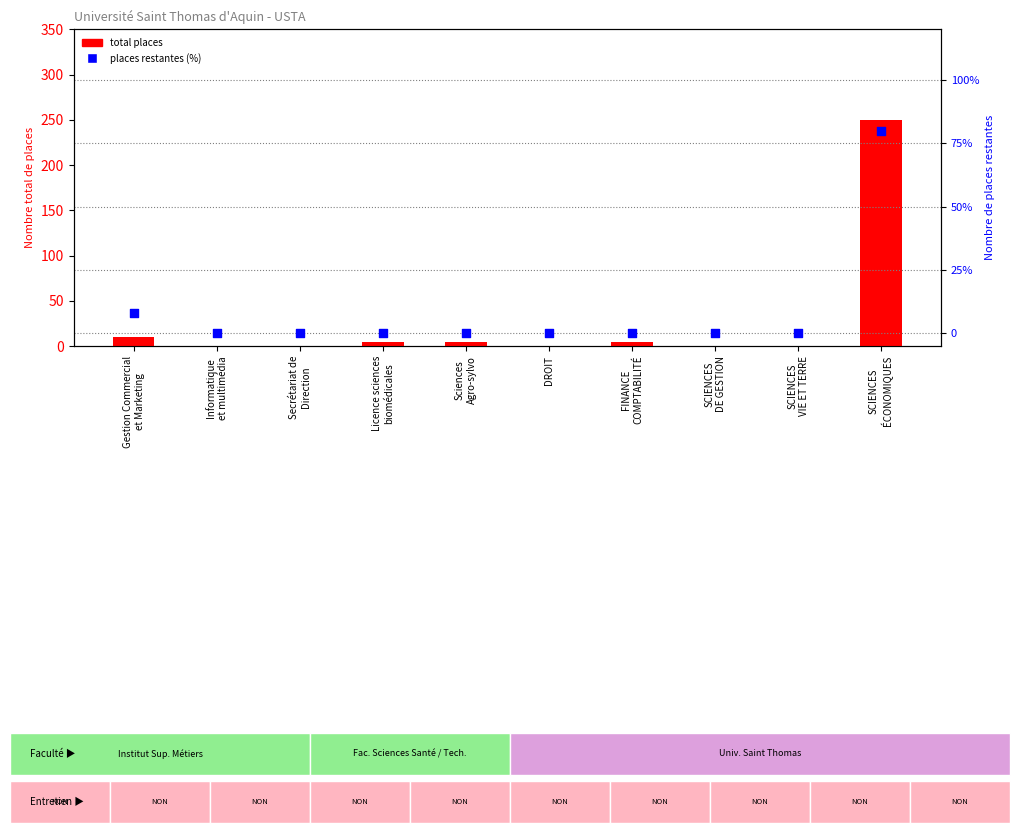

Which series has the widest spread of Y values?

total places